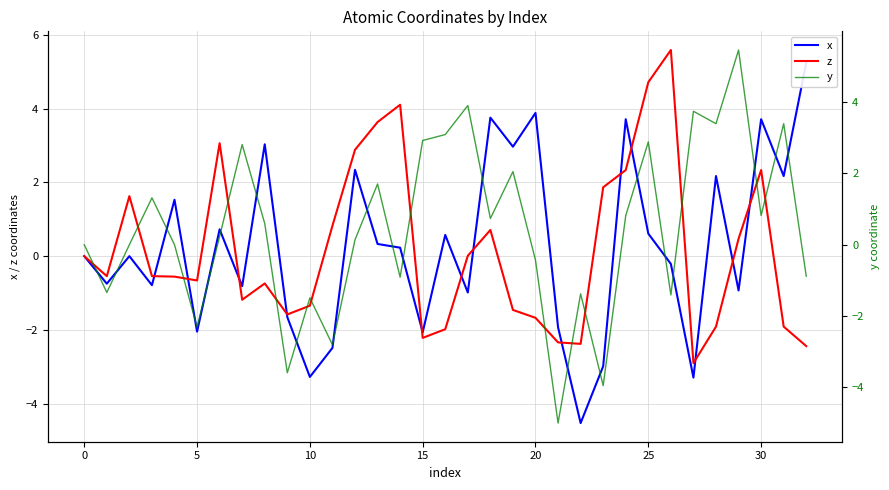

Rank the series by their maximum value, from lowest to highest.

x, y, z